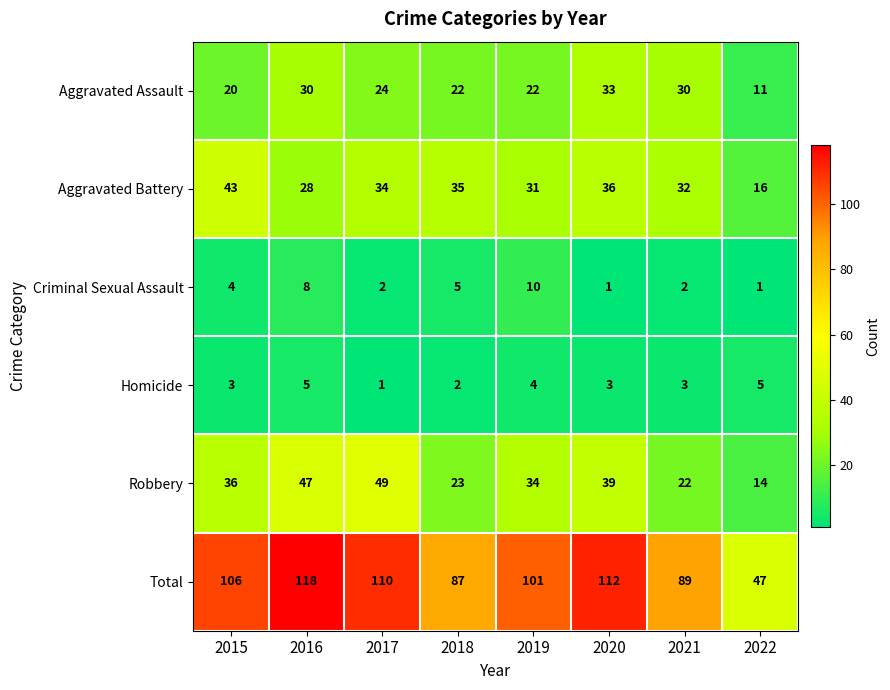

At which category does the chart reach its peak across all series?

2016